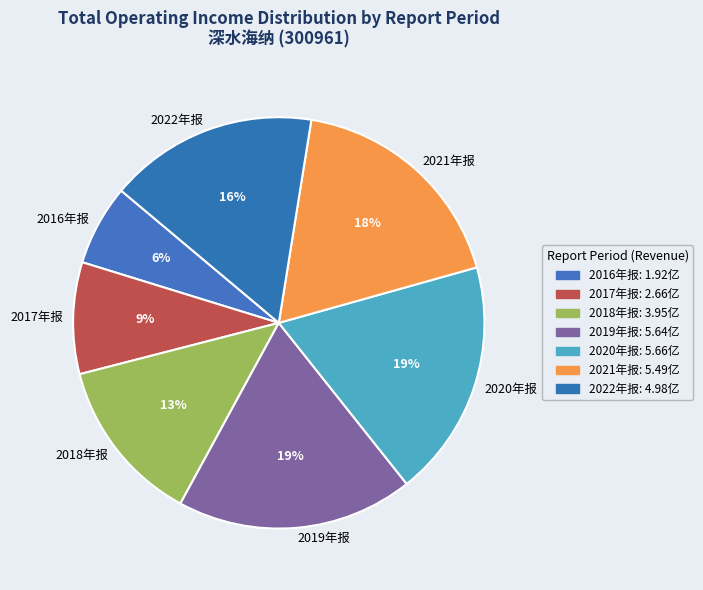

To the nearest percent, what portion does 2019年报 represent?

19%